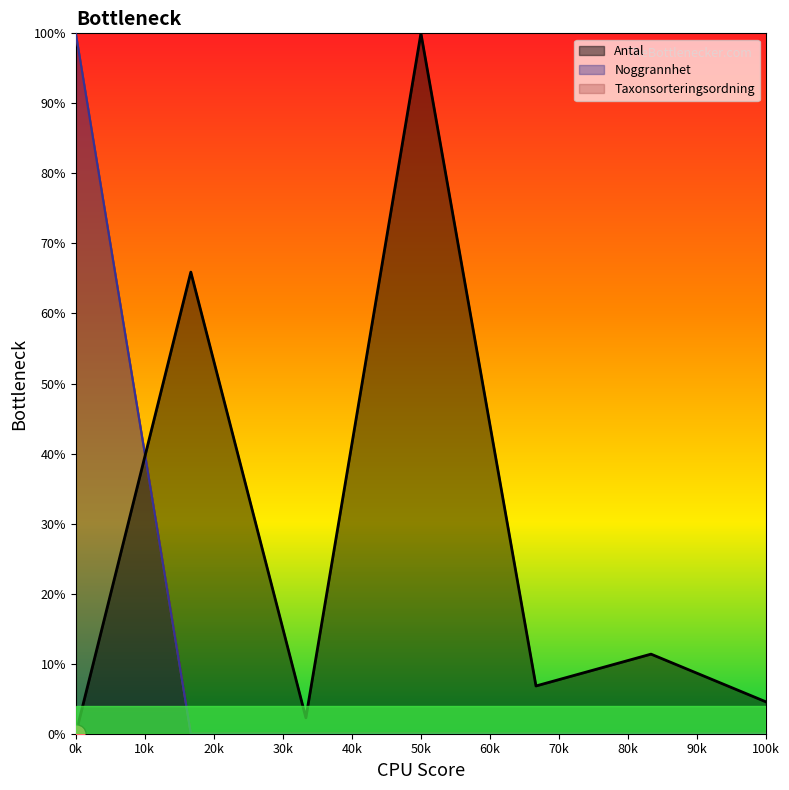

How many interior local peaks does the Taxonsorteringsordning series have?

1